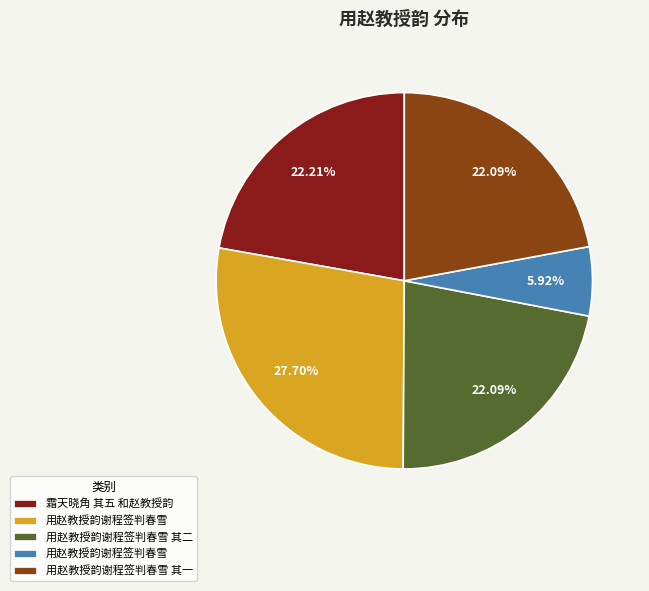

Count the number of slices in the pie.

5